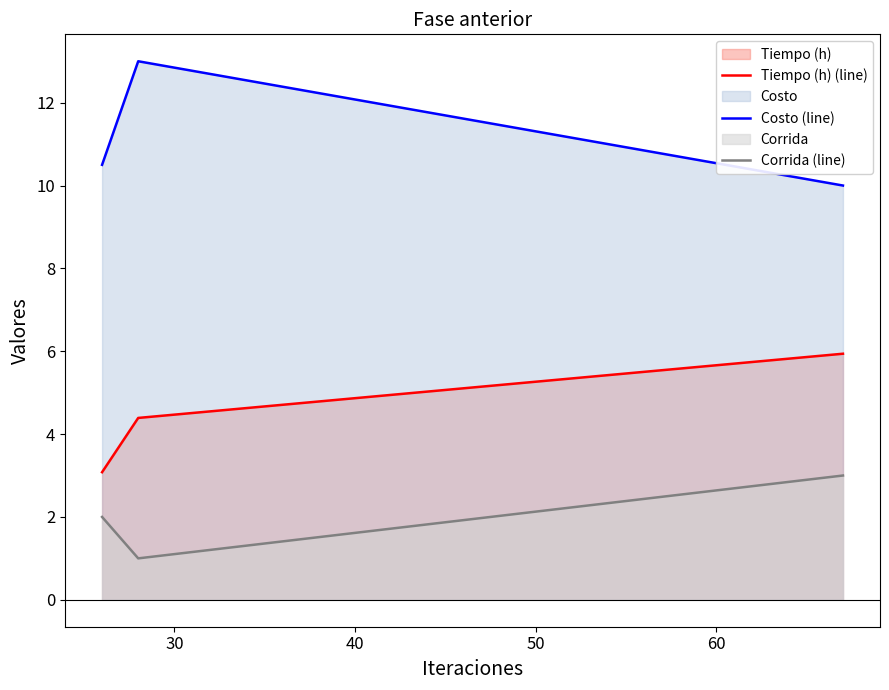

Which series has the largest total across all categories?

Costo (line)